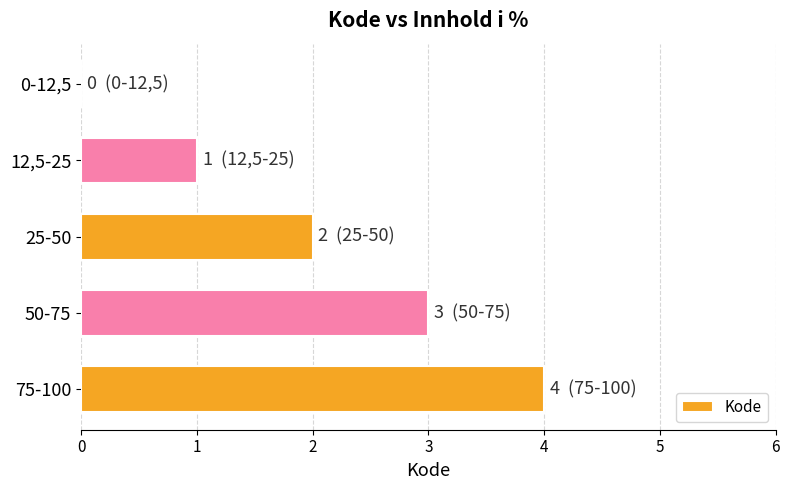

Reading bottom to top, transcribe all the data shown in this chart.

75-100=4	50-75=3	25-50=2	12,5-25=1	0-12,5=0